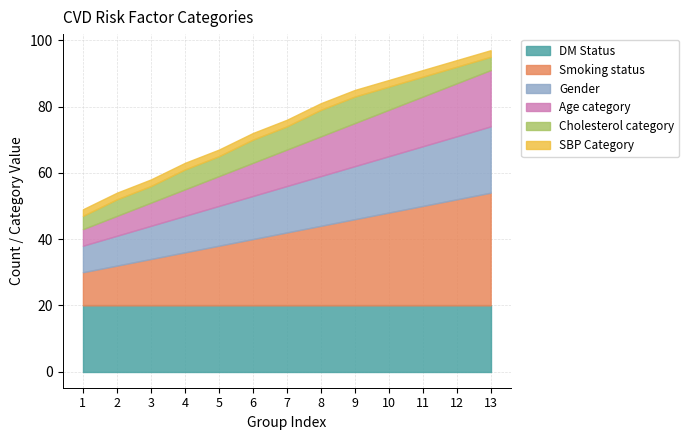

At which category is the sum across all series the highest?

13